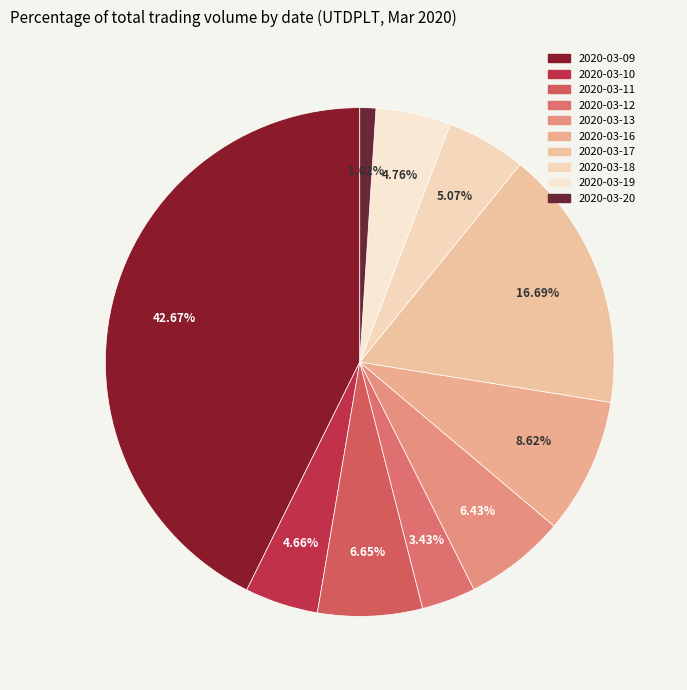

How many slices are in this pie chart?

10